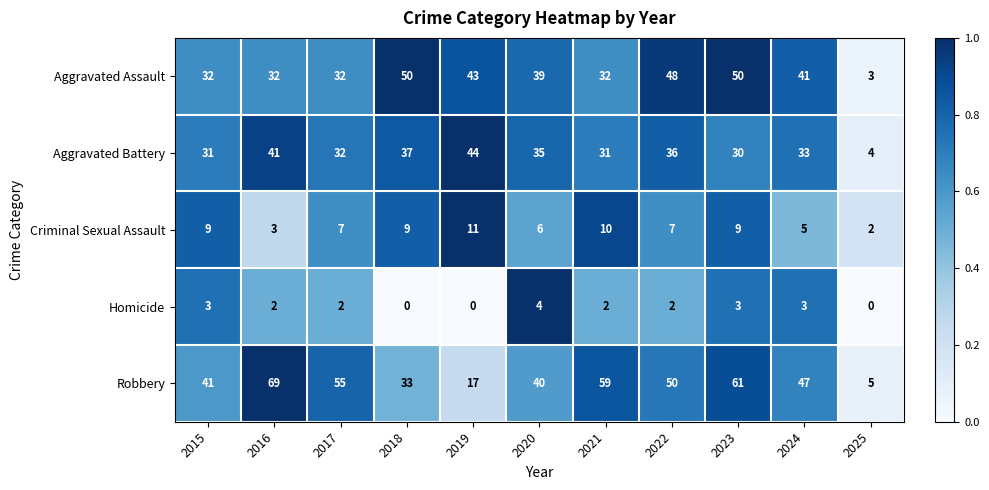

Which series has the largest range (max minus min)?

Robbery